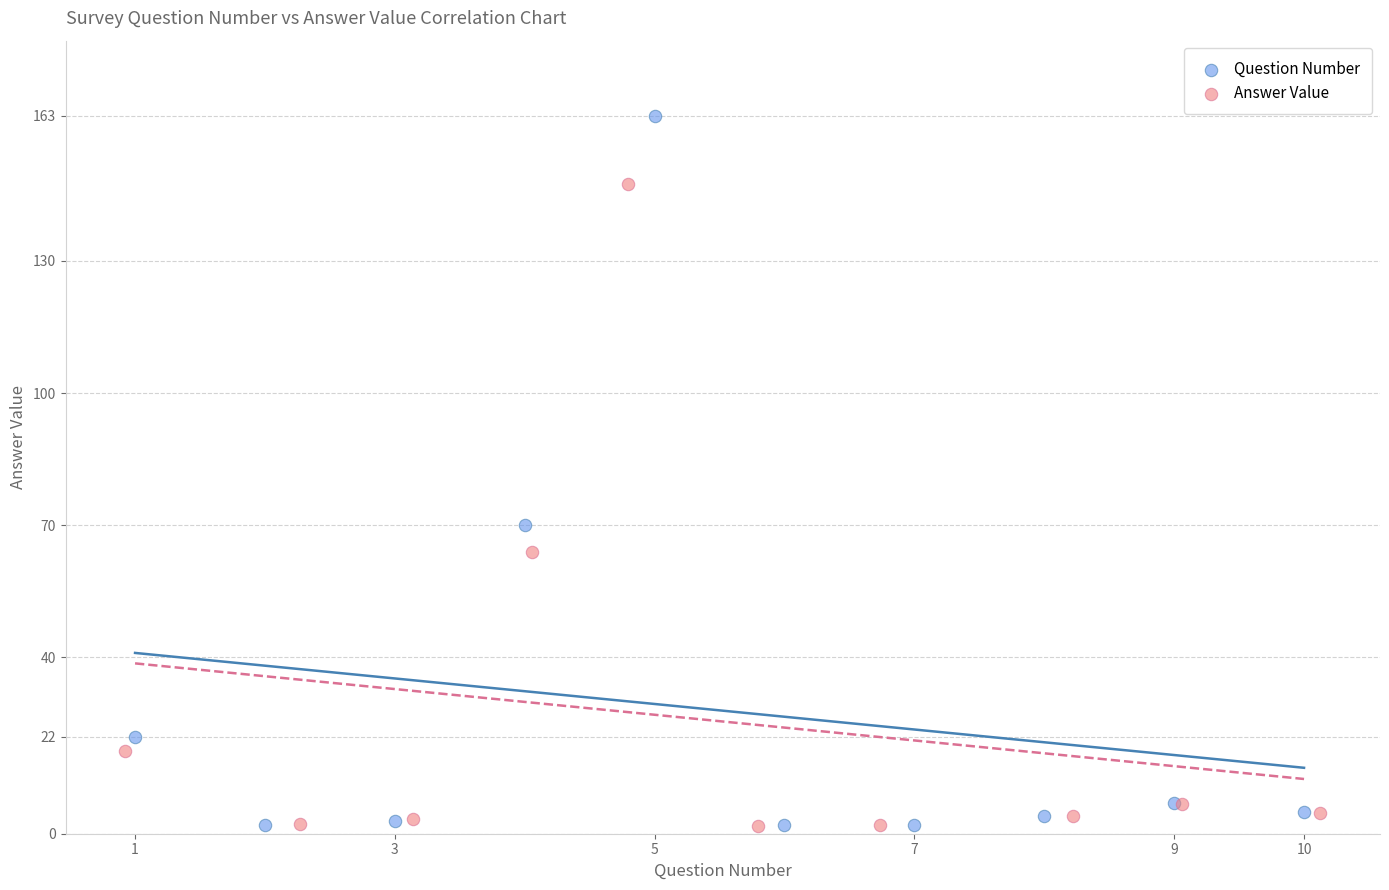

Which series has the largest Y range (max minus min)?

Question Number